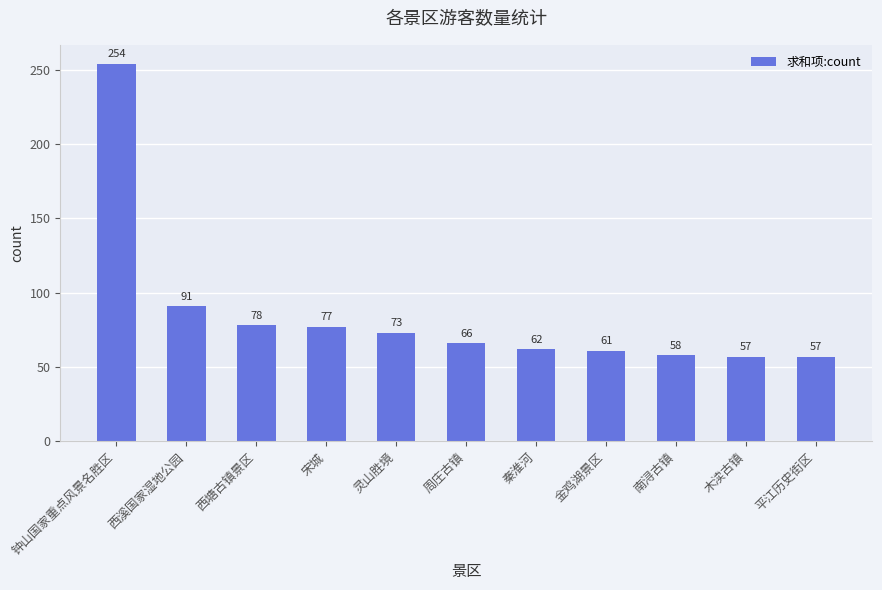

True or false: the data shows 139 at 西塘古镇景区.

False